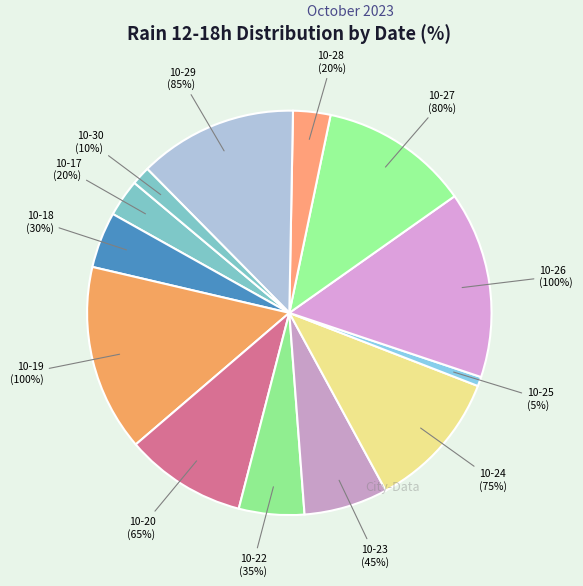

Is there a majority slice in this chart?

No